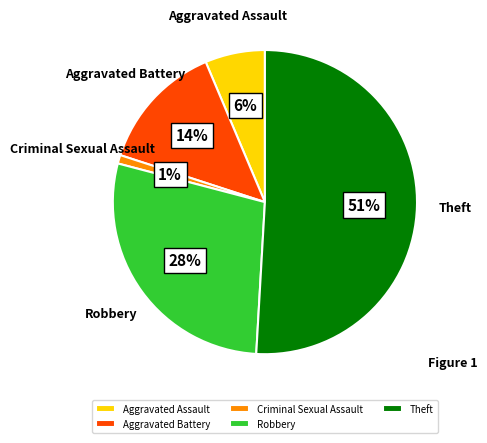

Which category has the smallest portion of the pie?

Criminal Sexual Assault